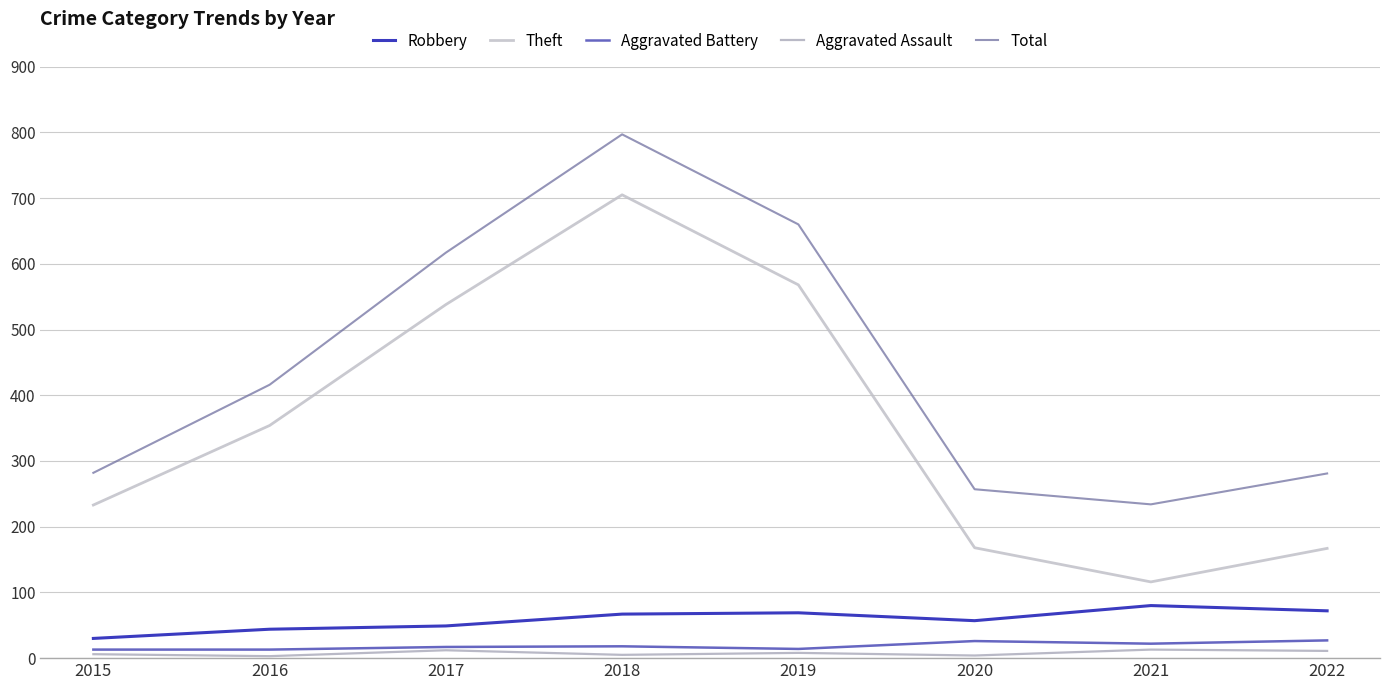

Is this an area chart (filled region under the line)?

No